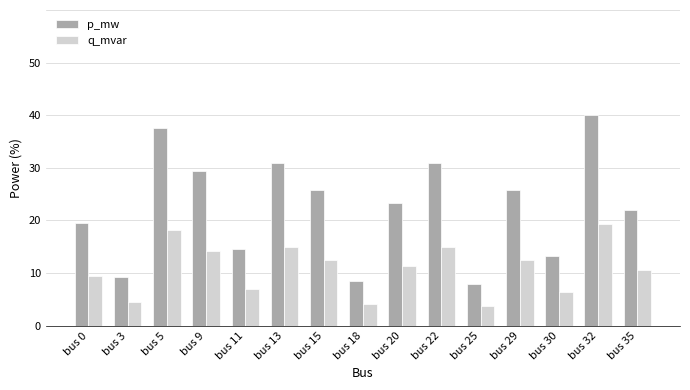

What is the approximate value of q_mvar at bus 3?

4.5